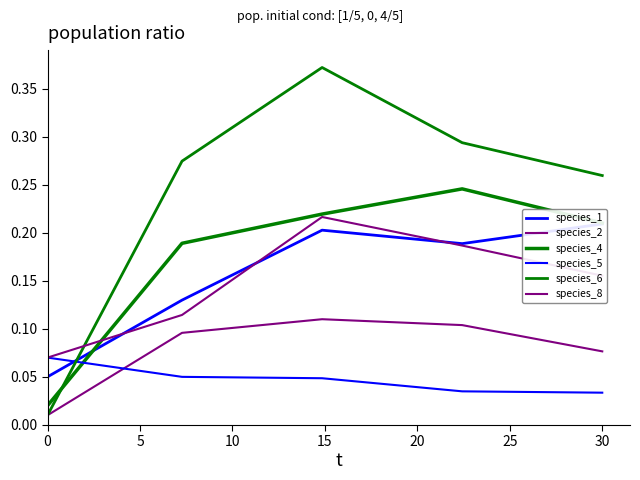

How many data points does each series have?

5